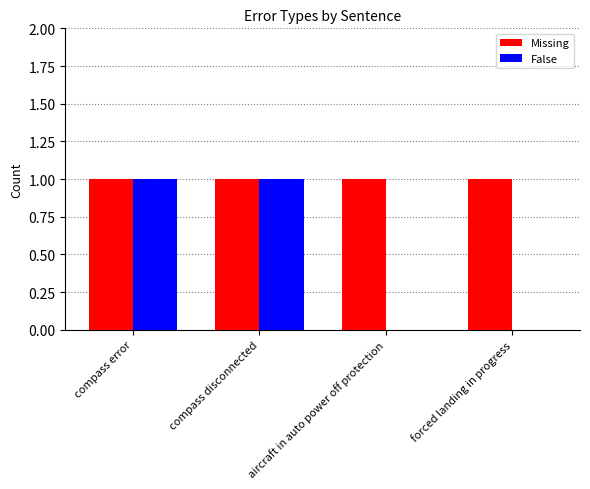

Which series has the largest range (max minus min)?

False